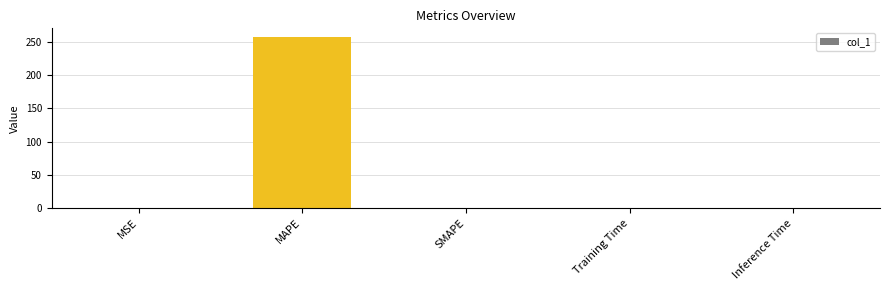

What is the maximum value shown in the chart?

257.7